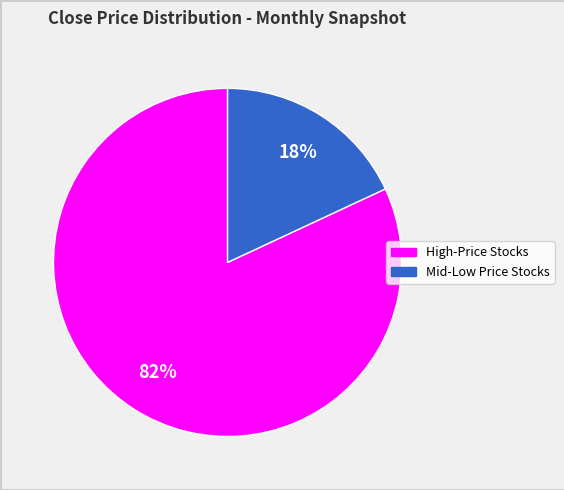

Is there any slice that represents more than half of the pie?

Yes